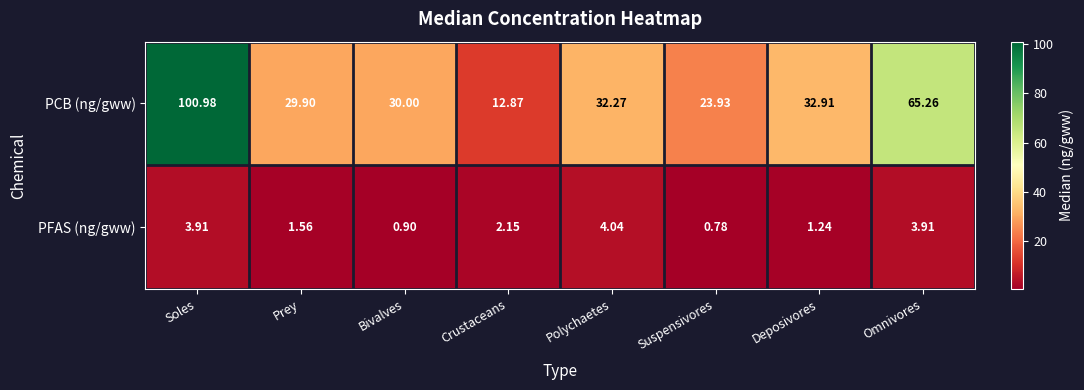

Which category has the lowest value in the PCB (ng/gww) series?

Crustaceans